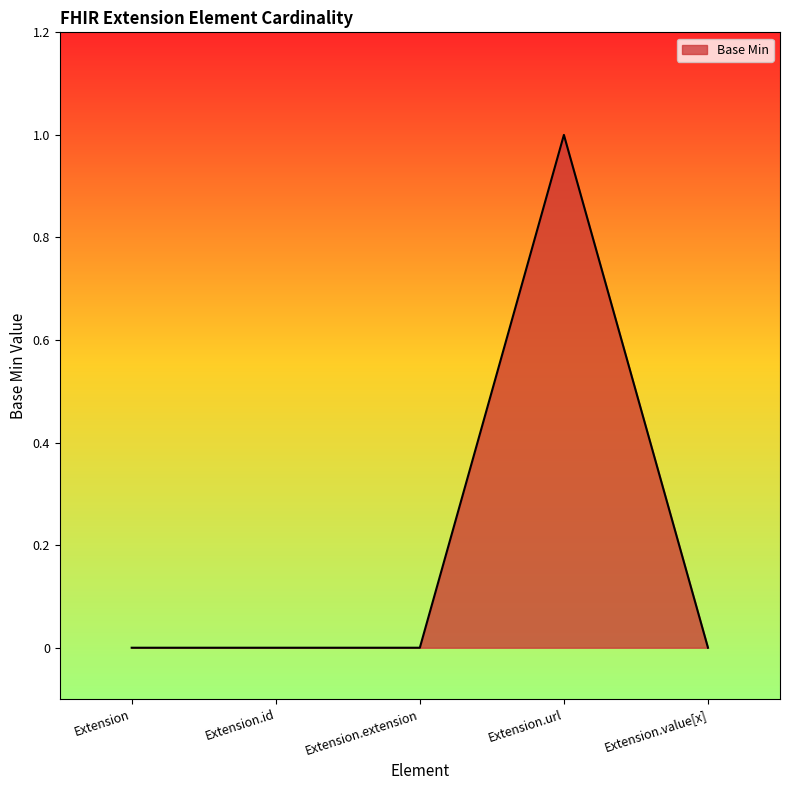

True or false: there are more than 0 points higher than both neighbors.

True